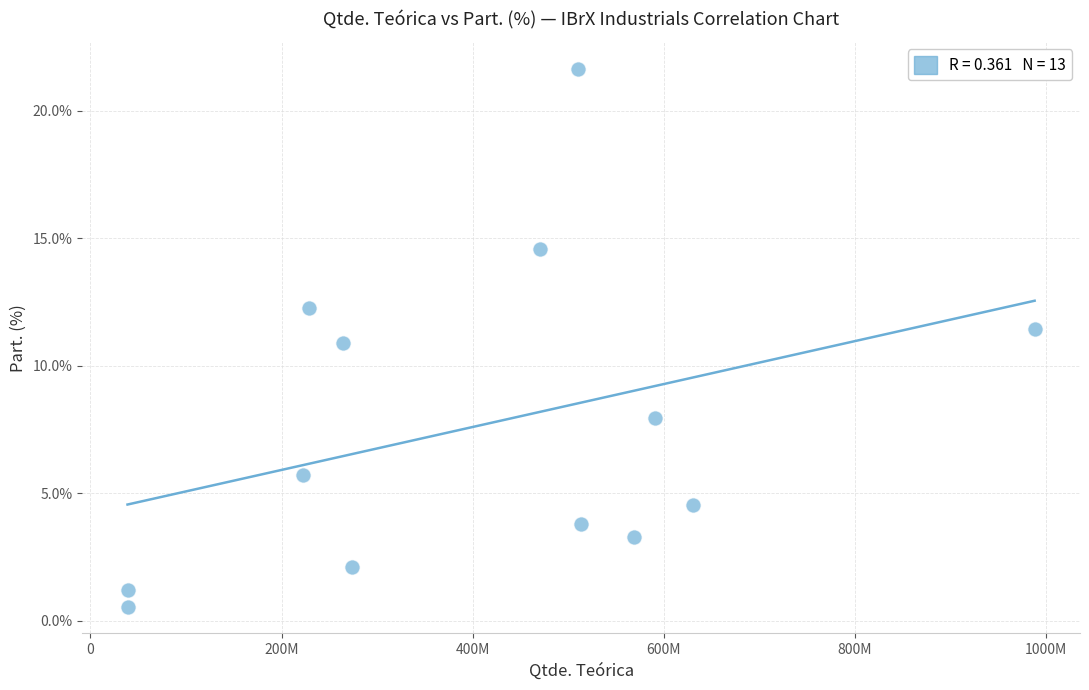

What is the range of Y values (max minus min)?

21.1